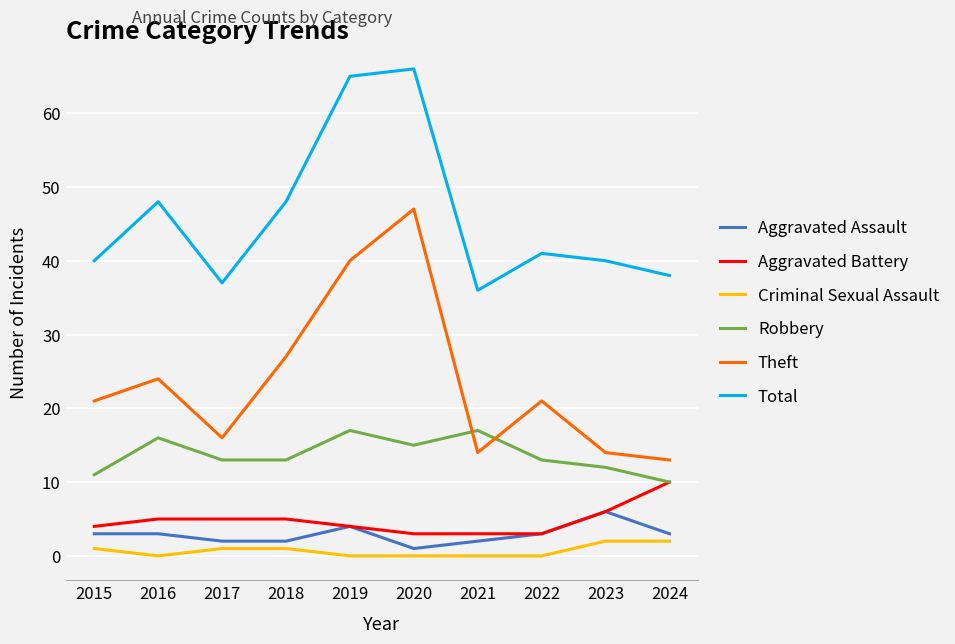

Between 2017 and 2019, which series saw the biggest shift?

Total